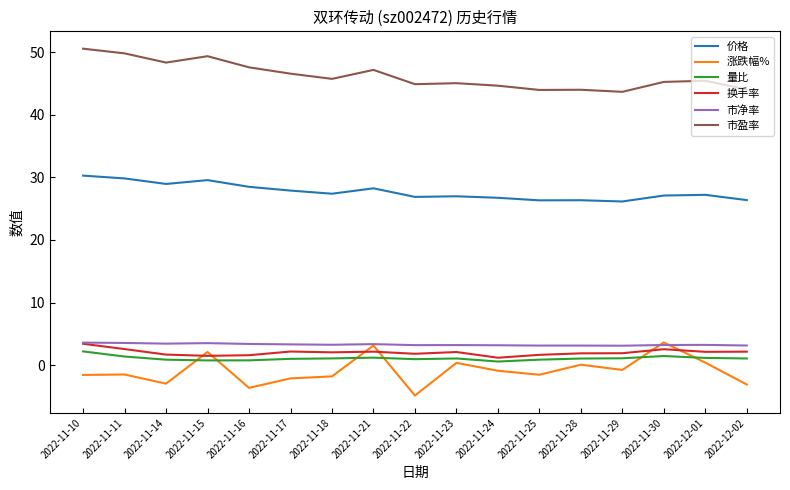

What is the difference between the 换手率 values at 2022-11-22 and 2022-11-23?

0.3